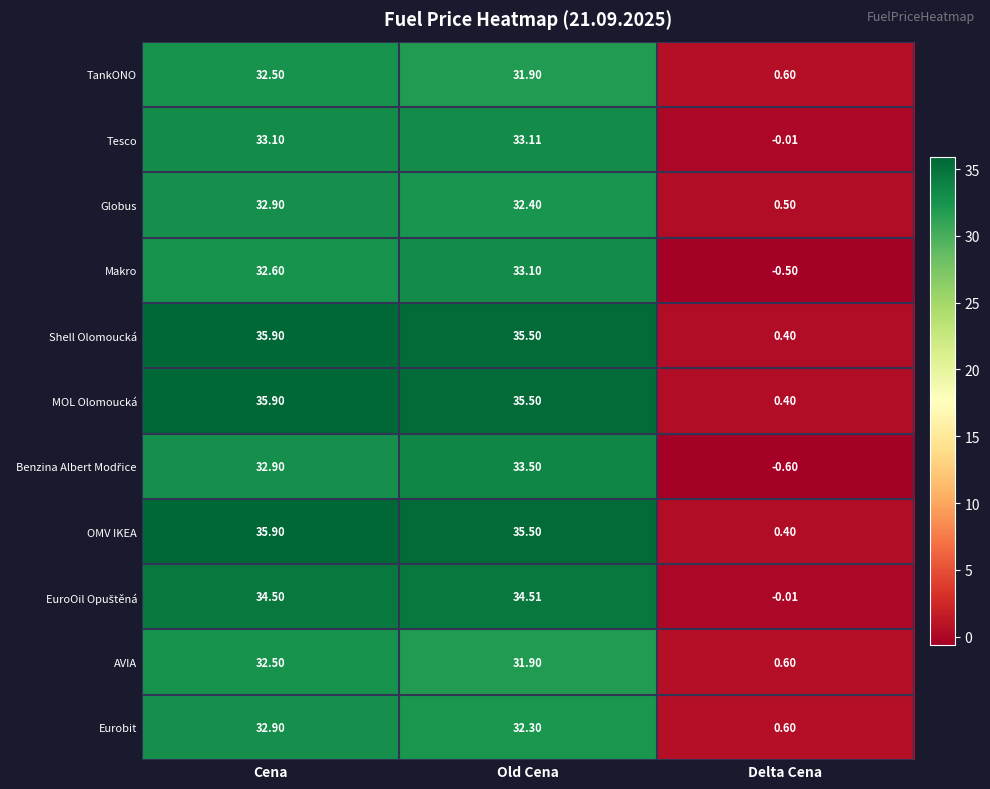

At which category is the sum across all series the highest?

Cena